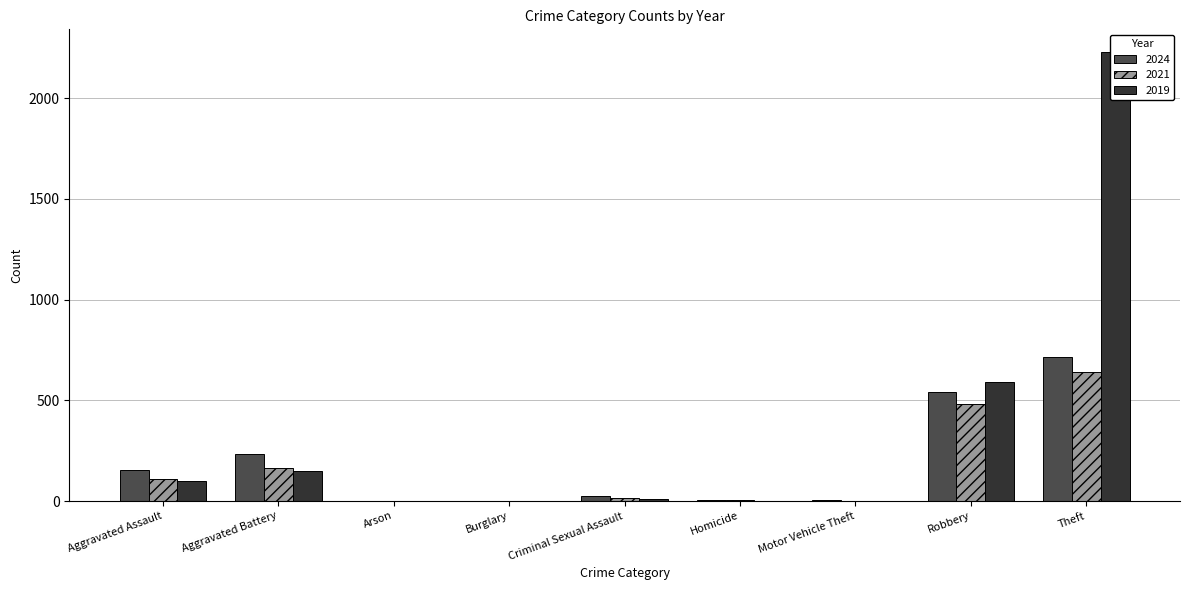

What is the difference between the 2024 values at Aggravated Battery and Theft?

481